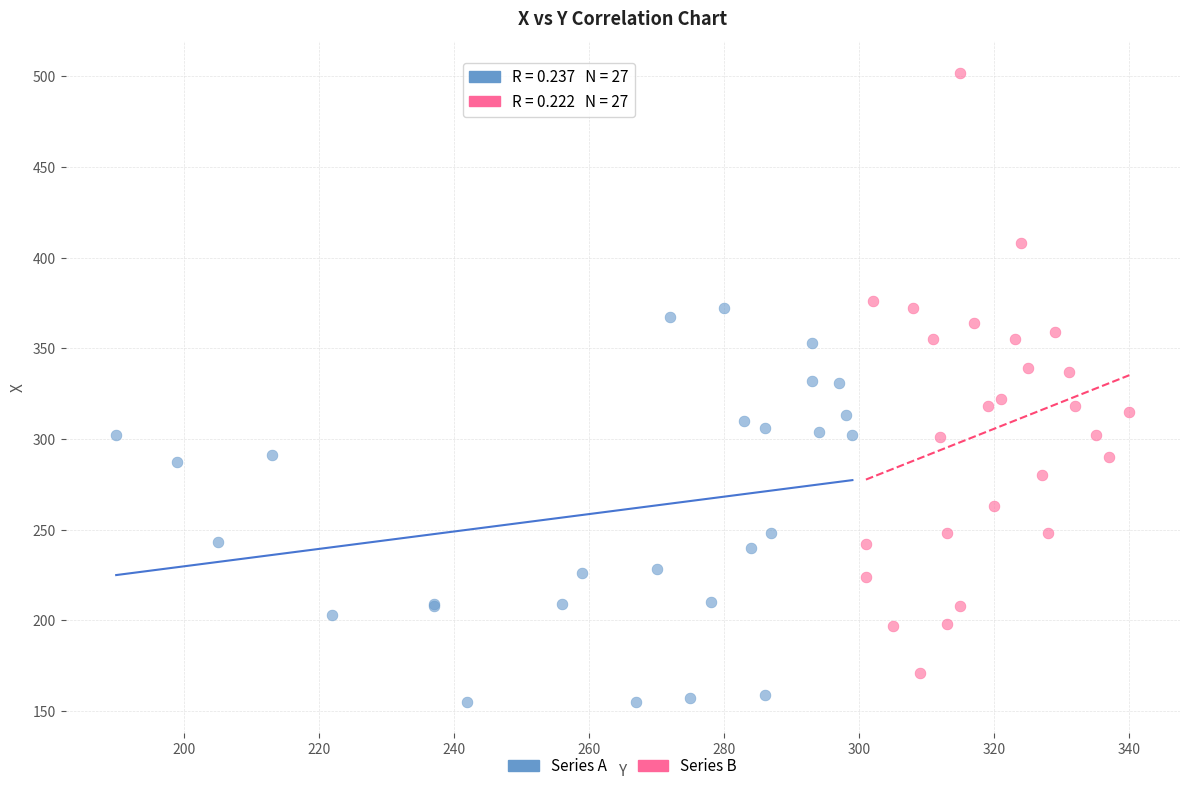

Which series has the largest Y range (max minus min)?

Series B